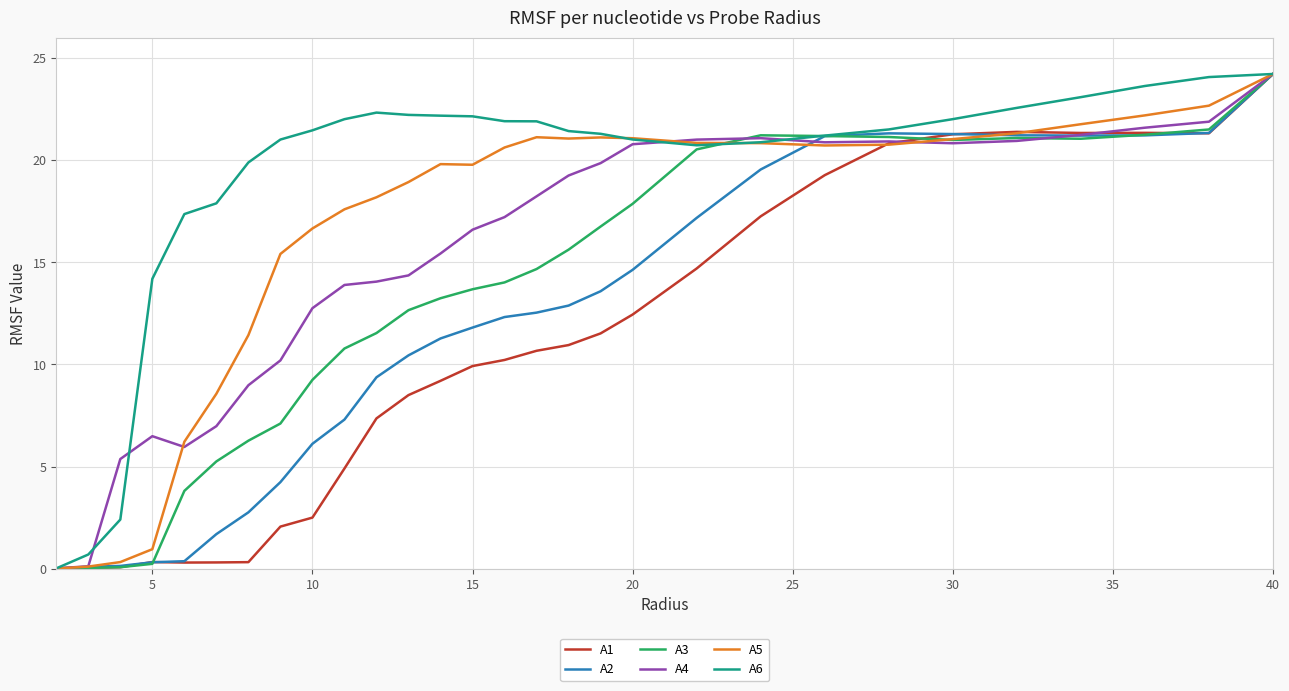

Which series has the largest total across all categories?

A6